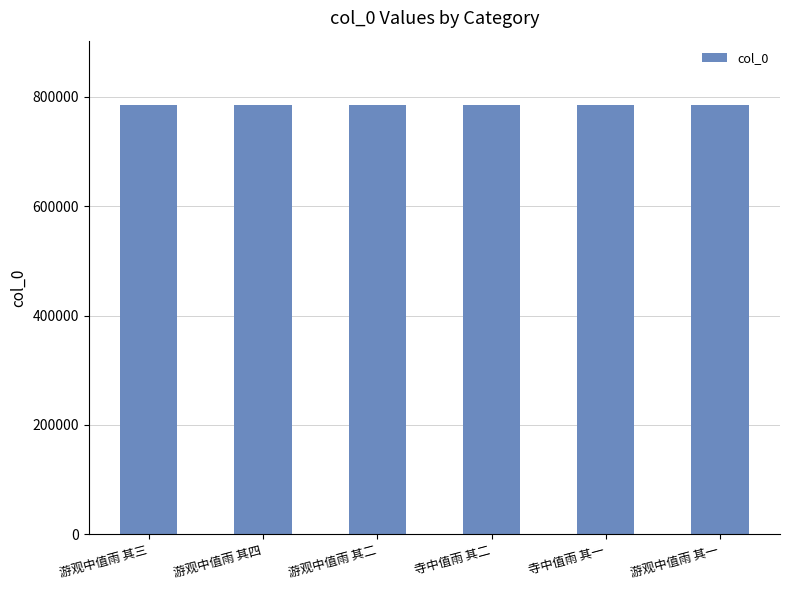

What is the smallest value displayed?

784849